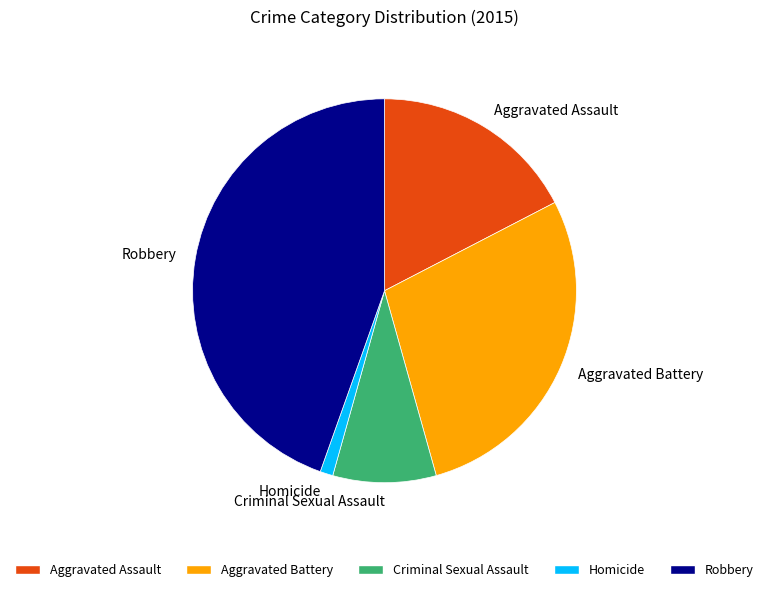

Which category has the smallest portion of the pie?

Homicide